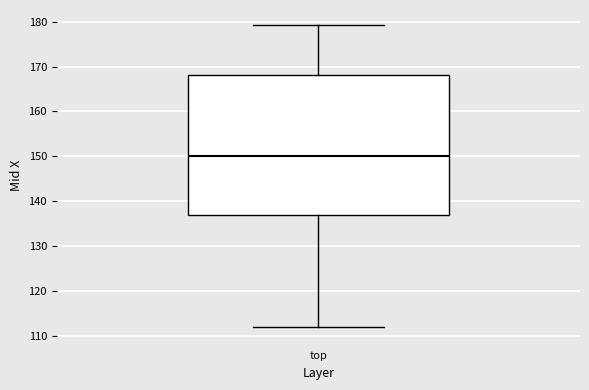

Read this box plot against the y-axis: the position of the median line, the range covered by the box, and the ends of both whiskers. The values are not printed on the chart, so give them approximately, as read against the axis.

median 150, box 137 to 168, whiskers 112 to 179